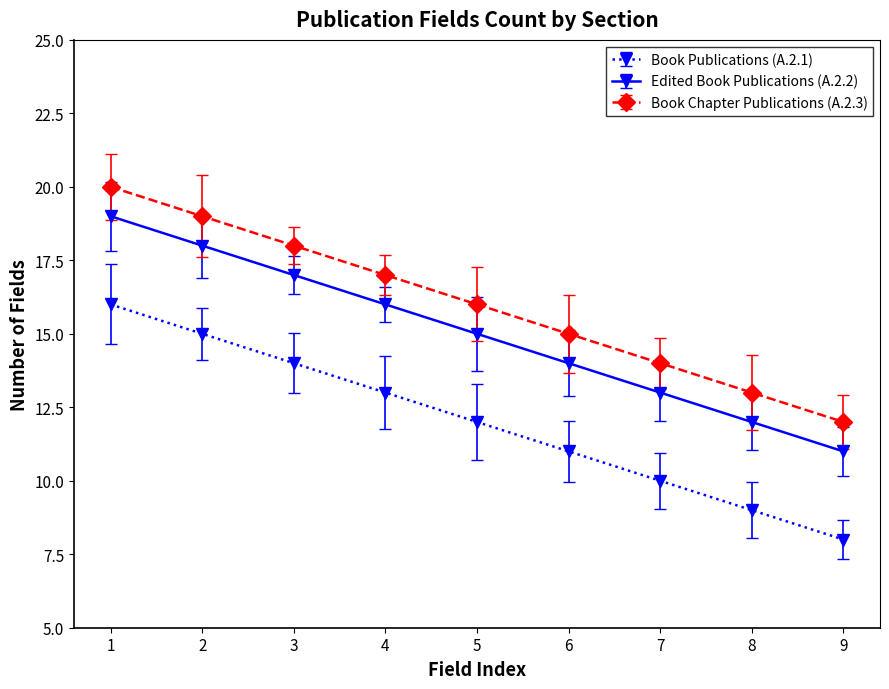

Where is Book Publications (A.2.1) nearest to the value 12?

5